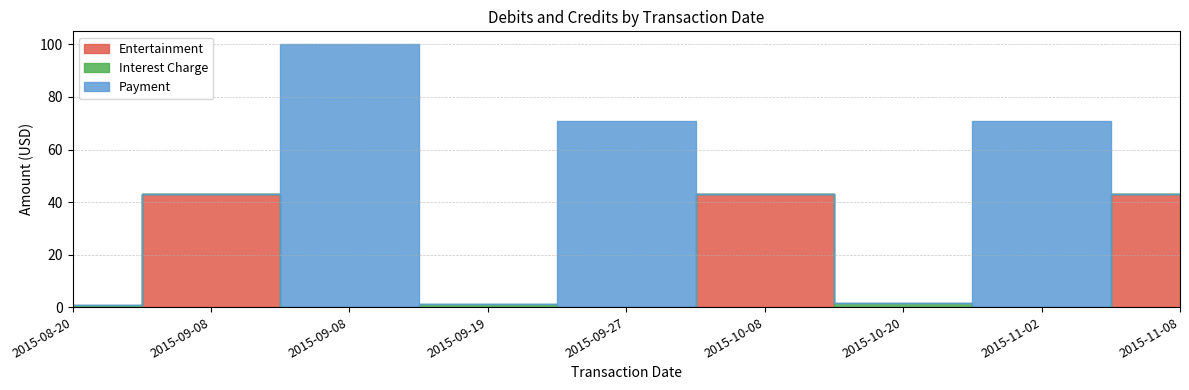

Reading right to left, transcribe all the data shown in this chart.

Entertainment: 2015-11-08=43.2	2015-11-02=0.0	2015-10-20=0.0	2015-10-08=43.2	2015-09-27=0.0	2015-09-19=0.0	2015-09-08=0.0	2015-09-08=43.2	2015-08-20=0.0
Interest Charge: 2015-11-08=0.0	2015-11-02=0.0	2015-10-20=1.4	2015-10-08=0.0	2015-09-27=0.0	2015-09-19=1.1	2015-09-08=0.0	2015-09-08=0.0	2015-08-20=0.7
Payment: 2015-11-08=0.0	2015-11-02=71.0	2015-10-20=0.0	2015-10-08=0.0	2015-09-27=71.0	2015-09-19=0.0	2015-09-08=100.0	2015-09-08=0.0	2015-08-20=0.0